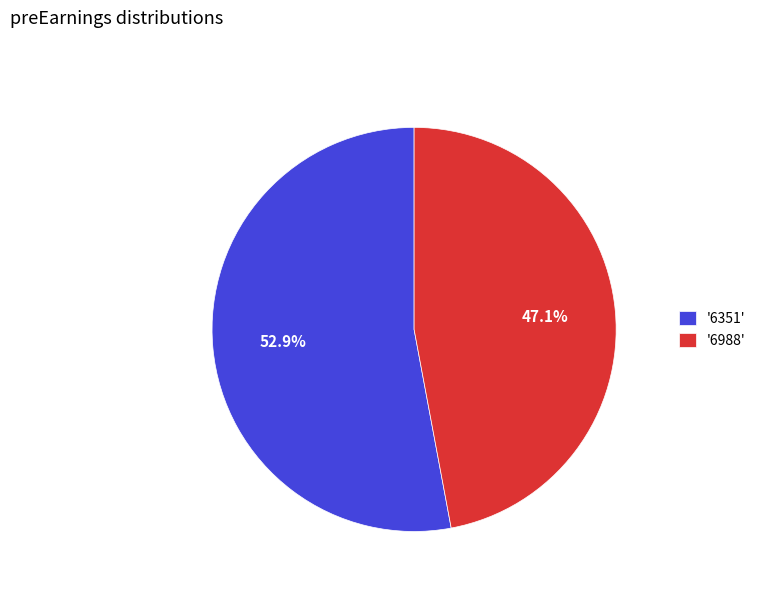

Which category has the smallest portion of the pie?

'6988'